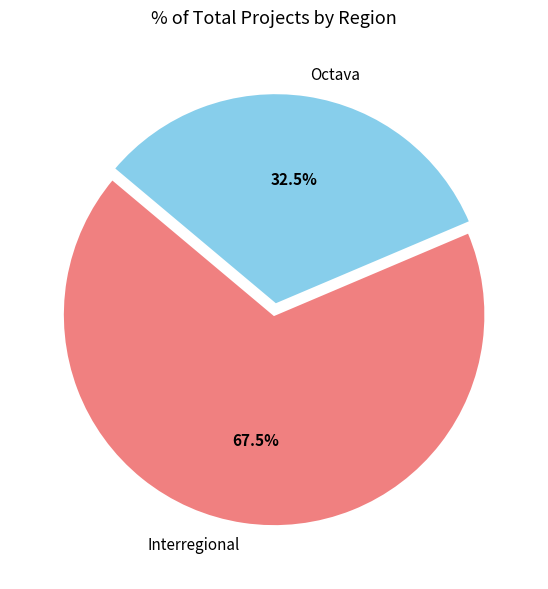

Which category accounts for the majority?

Interregional